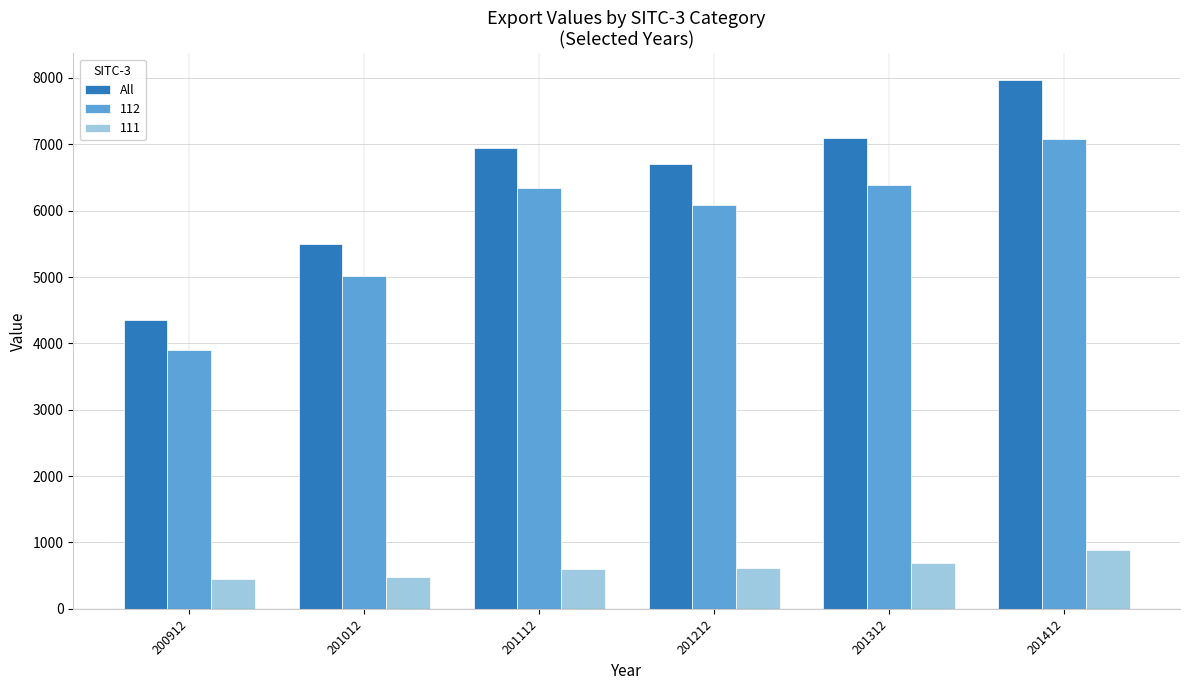

What is the maximum value shown in the chart?

7971.8